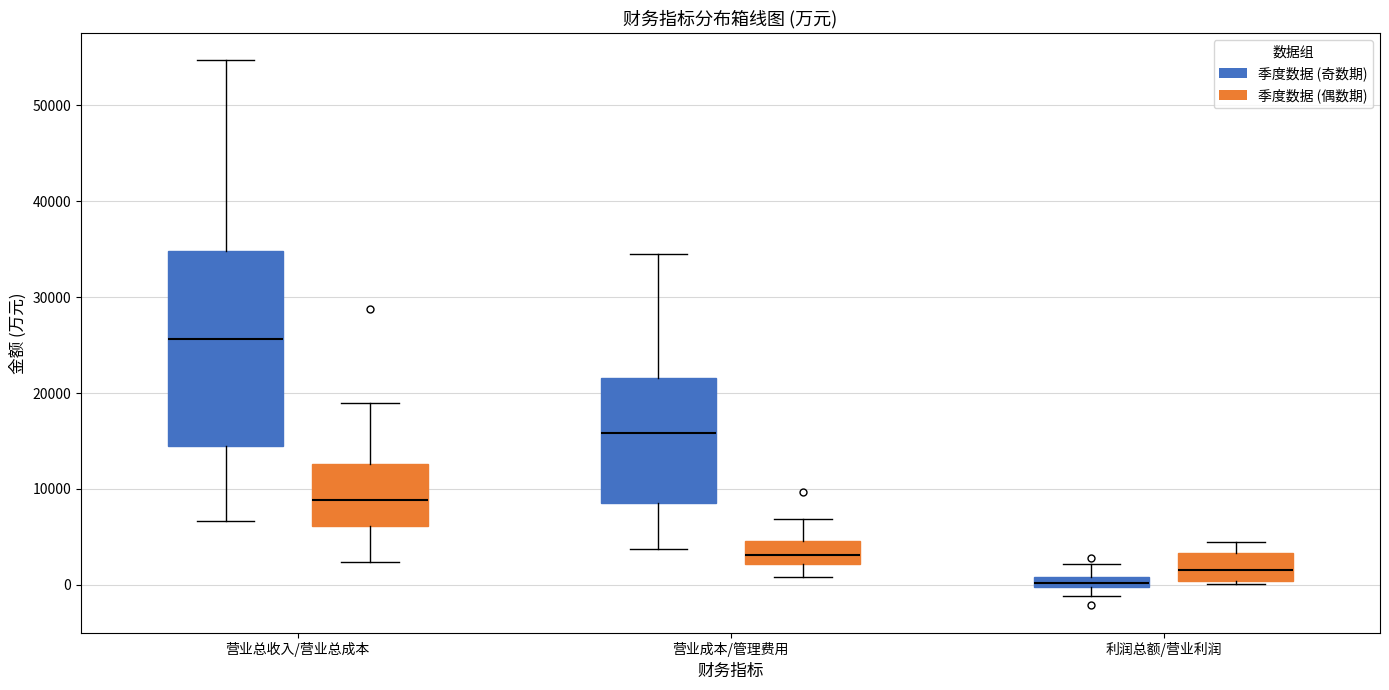

Which box's median line is the lowest?

利润总额/营业利润 (季度数据 (奇数期))